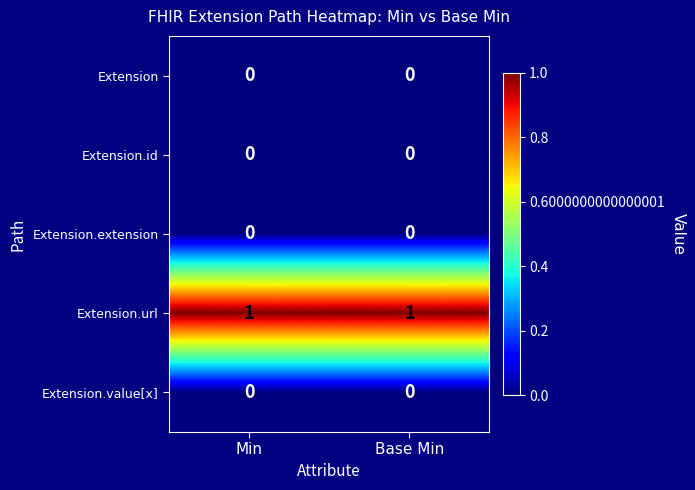

The value of Extension at Min is 0. True or false?

True